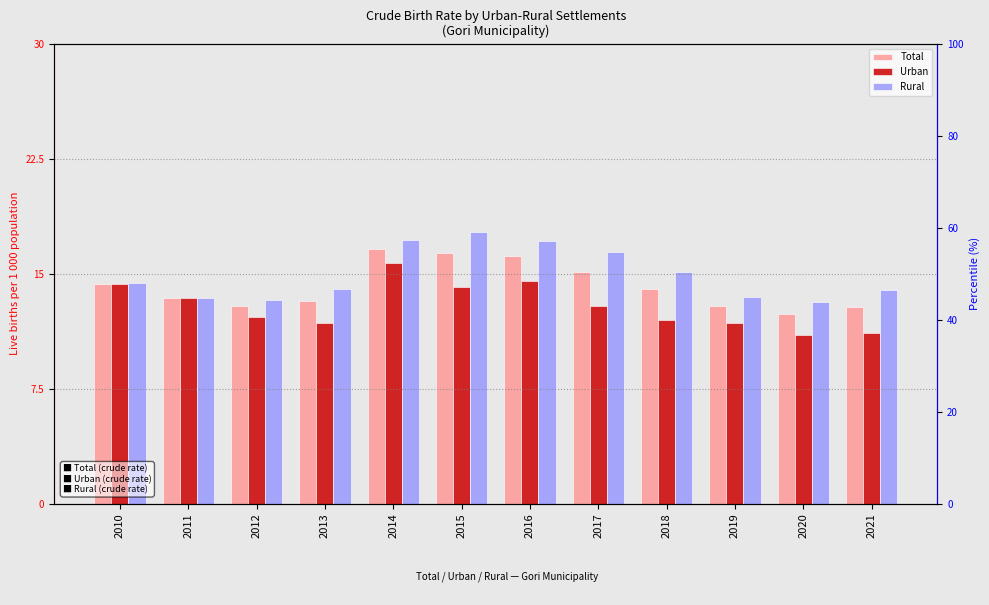

What is the maximum value for Total?

16.6